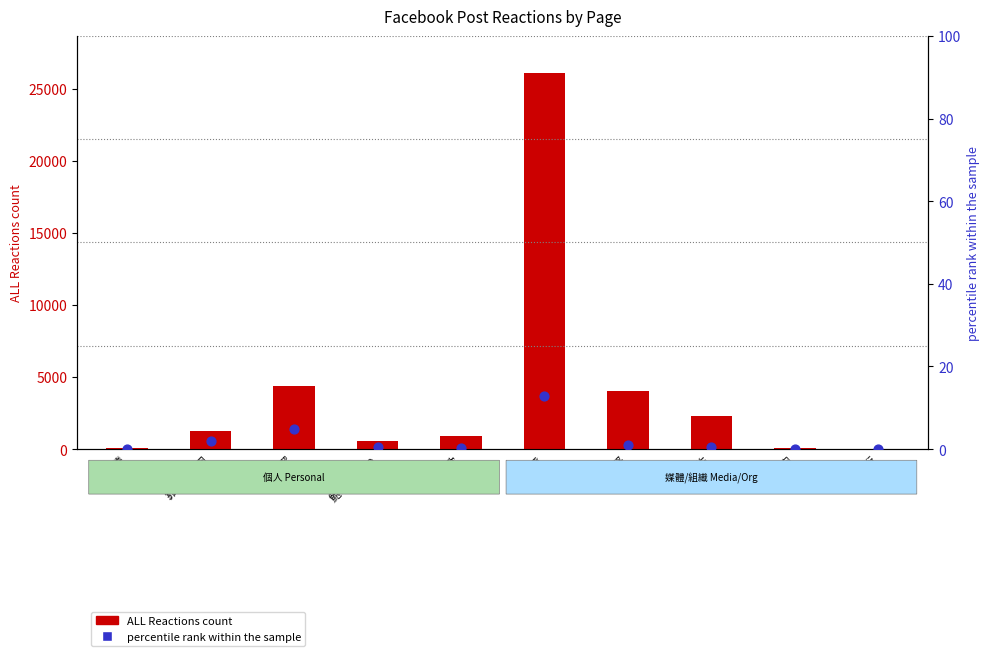

Which series has the largest Y range (max minus min)?

ALL Reactions (count)